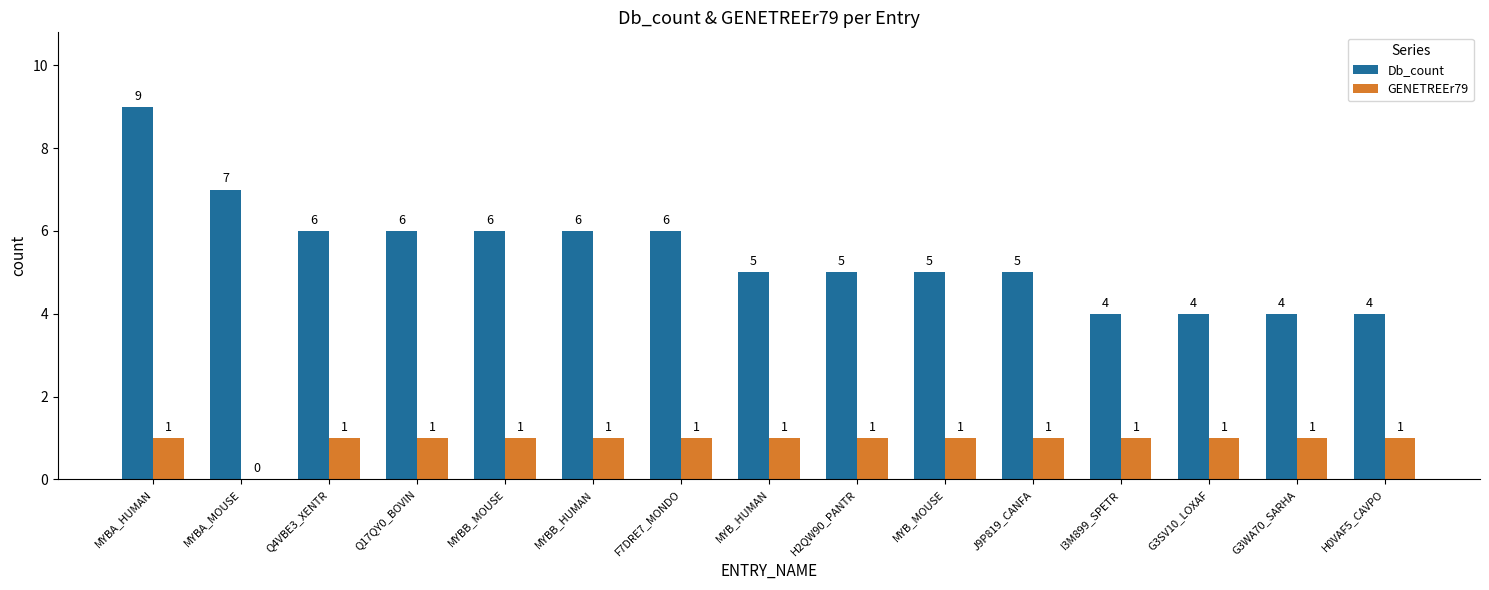

Reading left to right, list all the values displayed in this chart.

Db_count: 9	7	6	6	6	6	6	5	5	5	5	4	4	4	4
GENETREEr79: 1	0	1	1	1	1	1	1	1	1	1	1	1	1	1